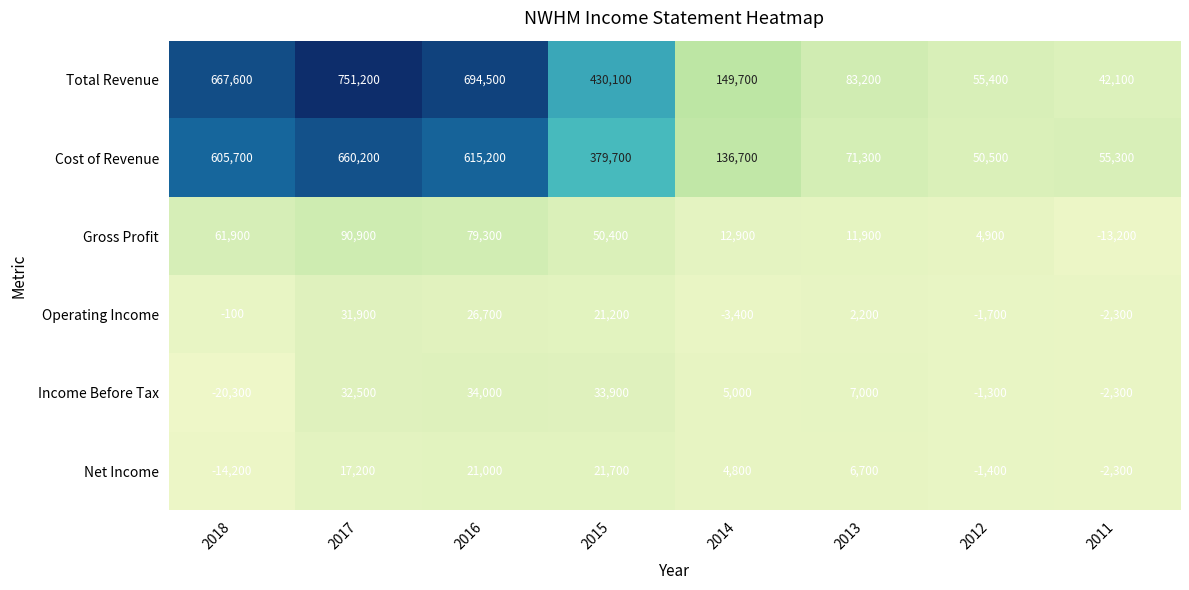

Is it true that Income Before Tax equals 34000 at 2016?

True